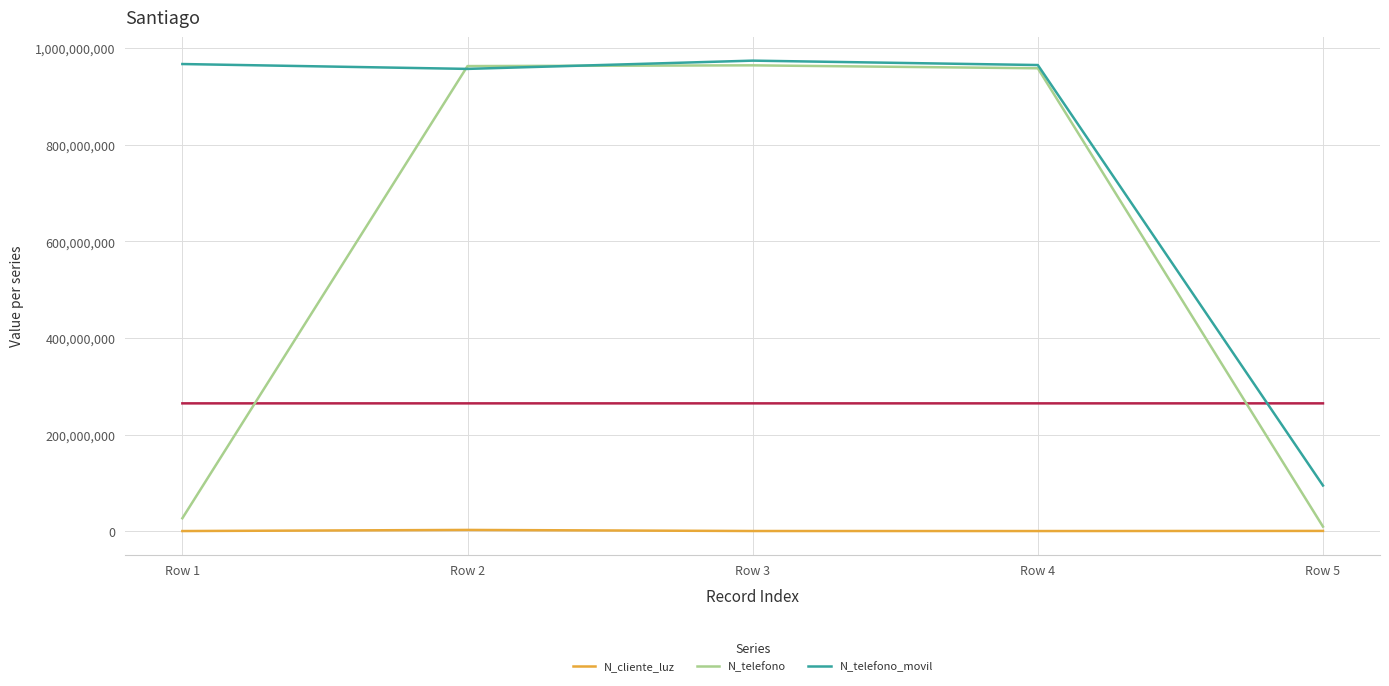

What is the difference between the highest and lowest values at Row 3?

974198501